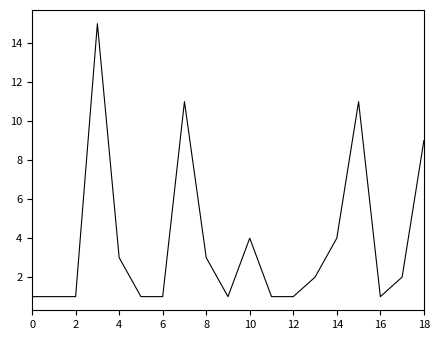

Count the number of categories in the chart.

19